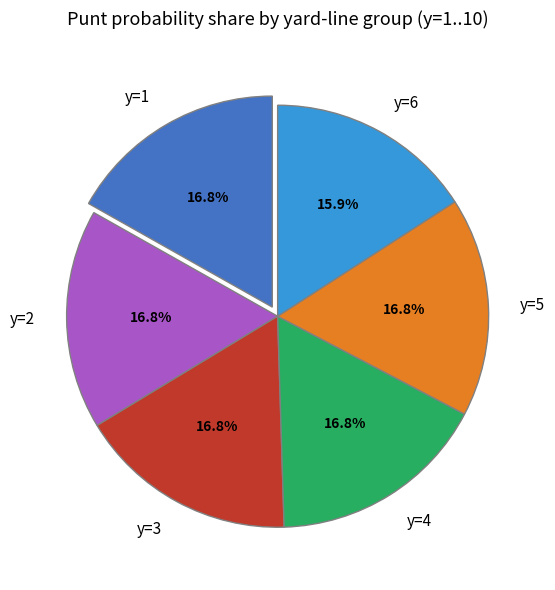

Is y=3 the majority of the pie?

No